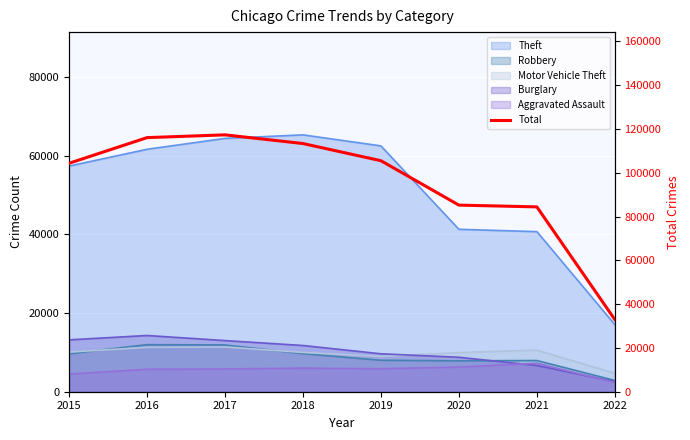

How many lines are shown in the chart?

1